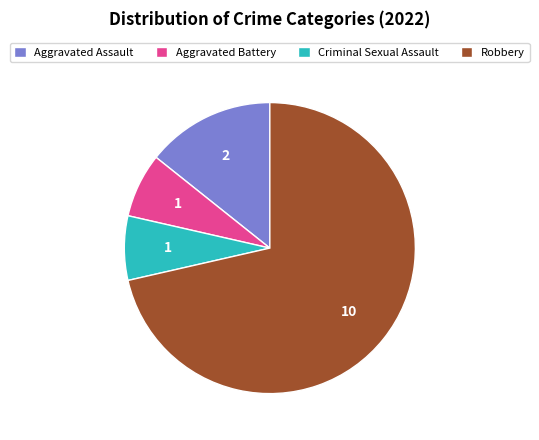

What is the largest slice in the pie chart?

Robbery